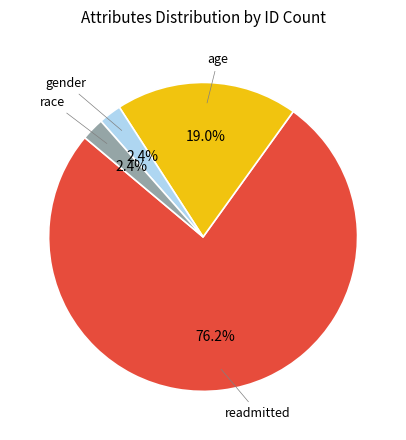

Is there a majority slice in this chart?

Yes